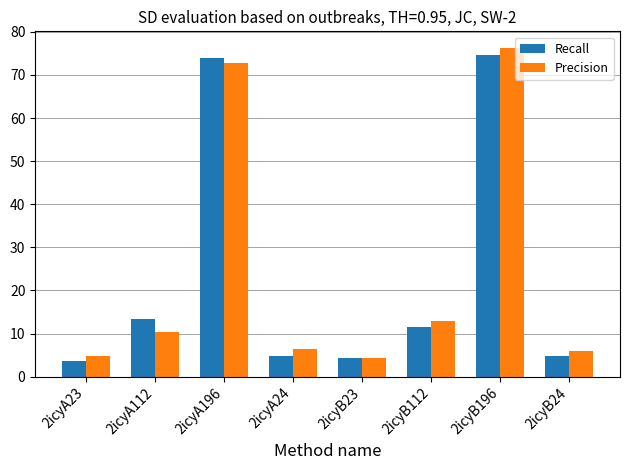

Does the chart contain any negative values?

No